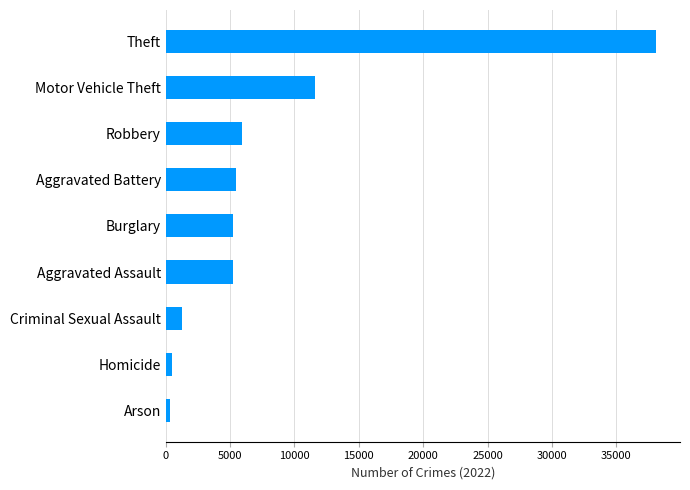

What is the maximum value shown in the chart?

38051